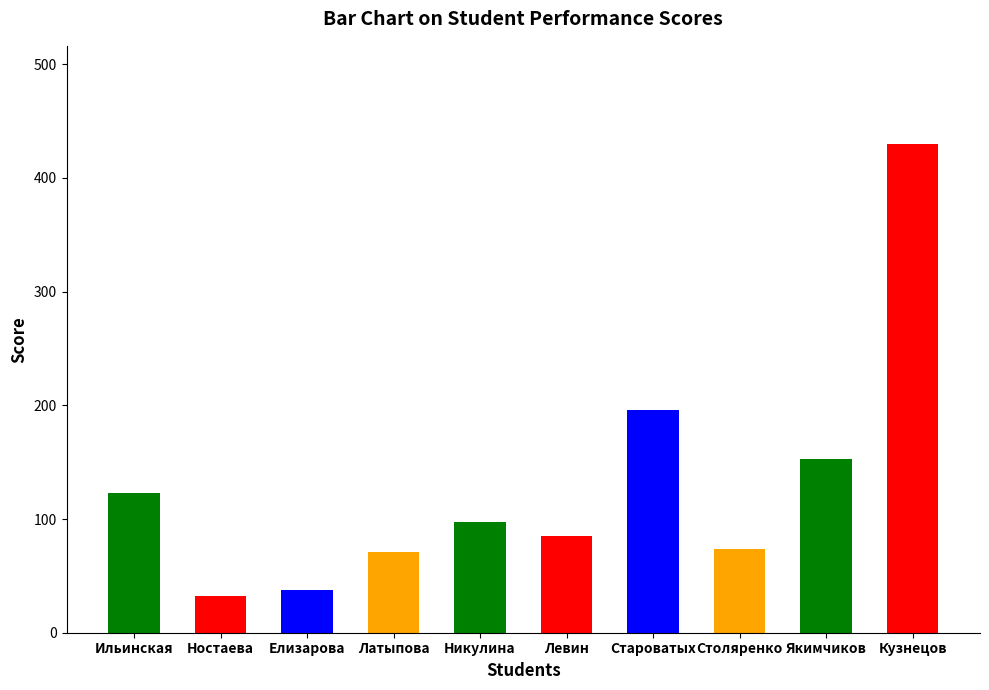

What is the sum of the values at Елизарова and Латыпова?

108.3